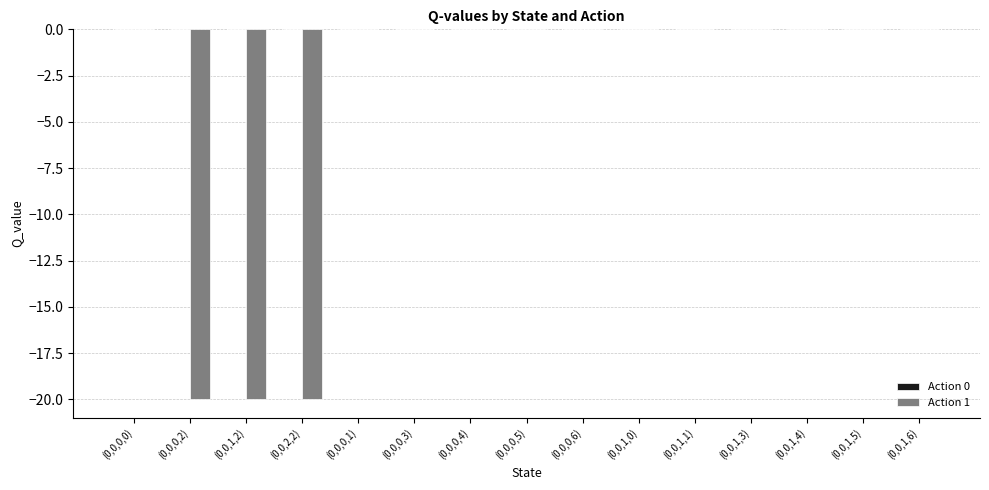

Which has a higher value, (0,0,1,2) or (0,0,1,0)?

(0,0,1,0)